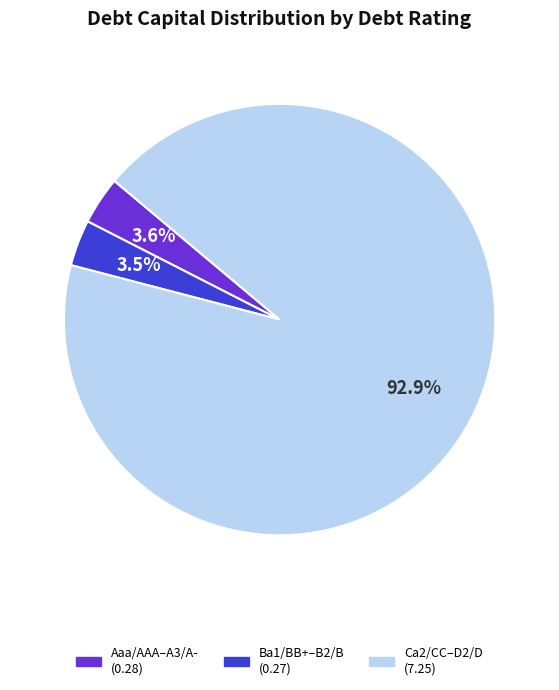

Is there a majority slice in this chart?

Yes